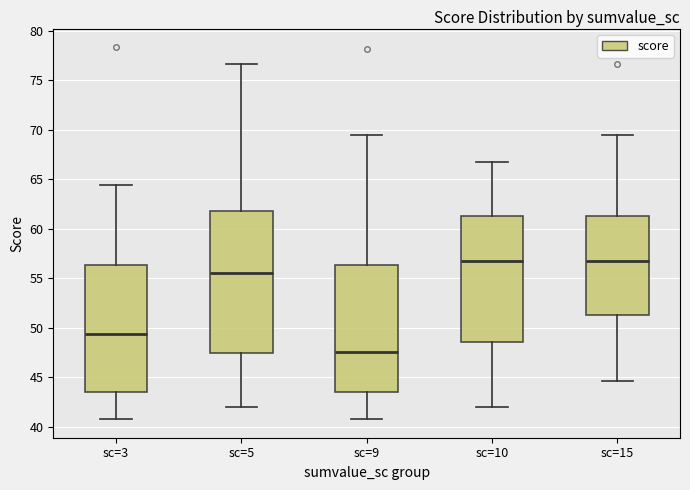

Which box is the tallest, from its lower edge to its upper edge?

sc=5